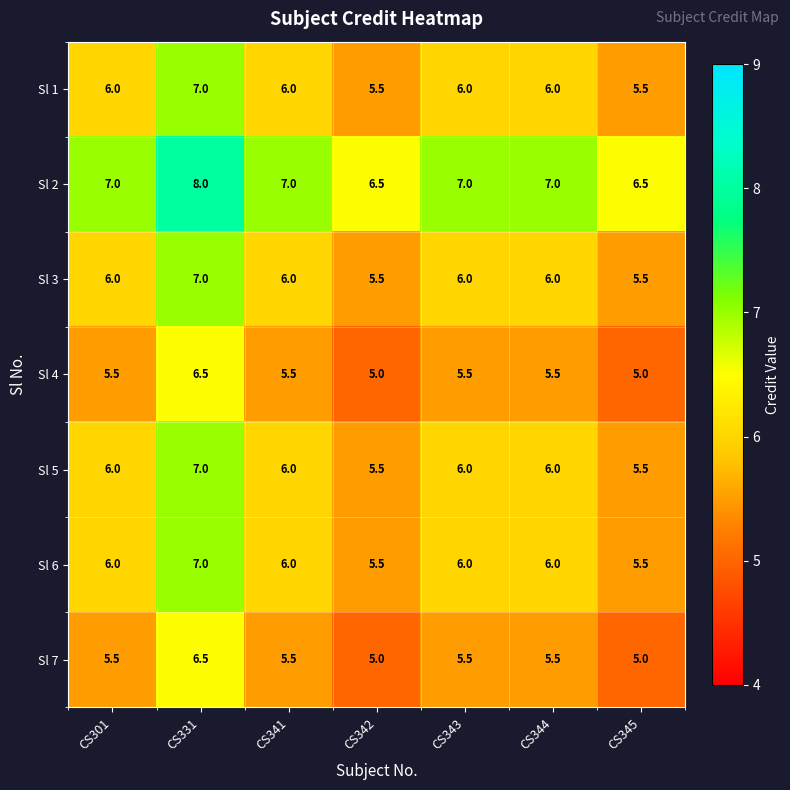

How many Sl 4 values are between 5 and 6?

6